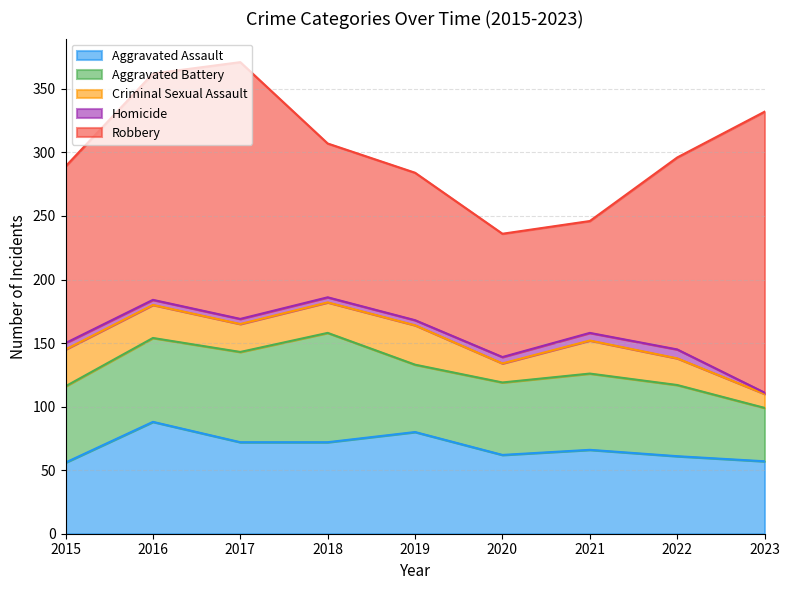

Which series has the widest spread of values?

Robbery